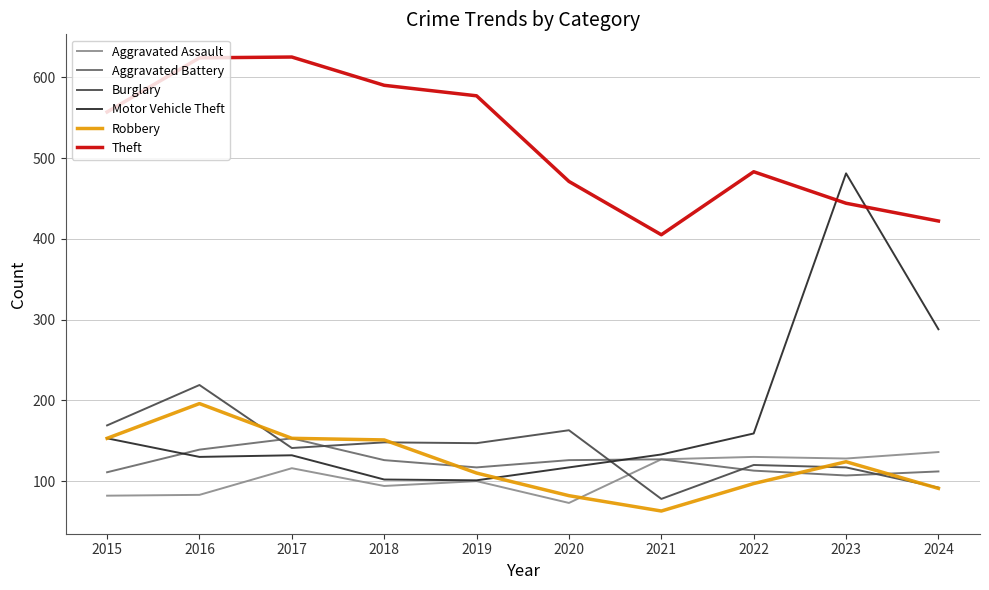

What is the difference between the highest and lowest values at 2015?

475